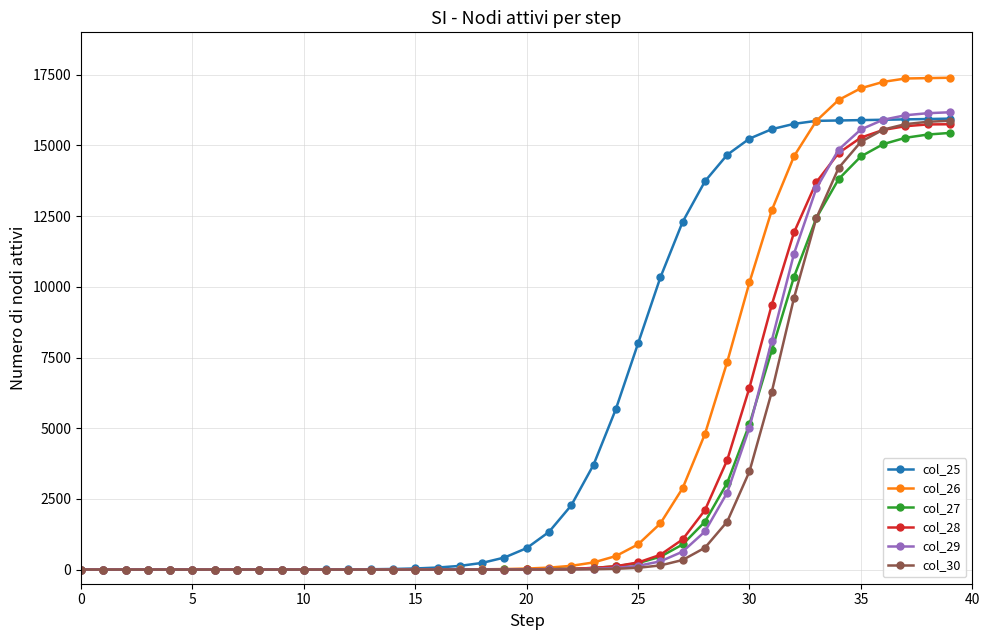

Which series has the largest range (max minus min)?

col_26